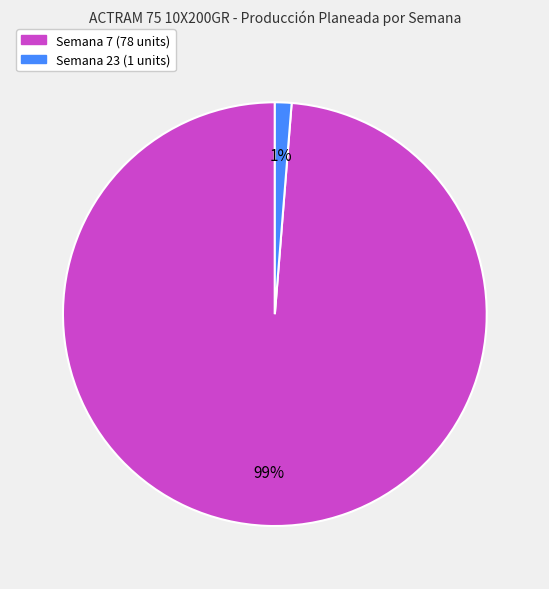

Which category has the biggest portion of the pie?

Semana 7